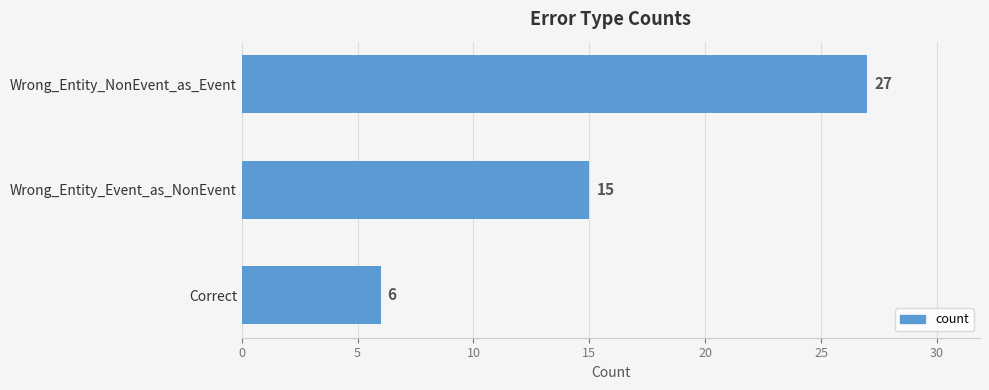

How many values are between 6 and 27?

3